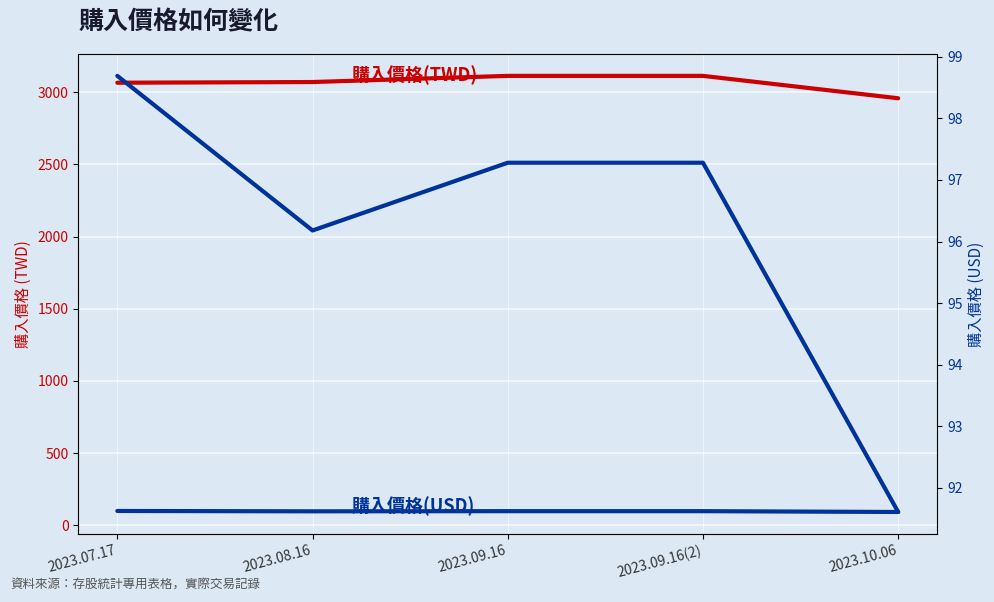

What is the difference between the second highest and minimum values in the 購入價格(USD) series?

5.7